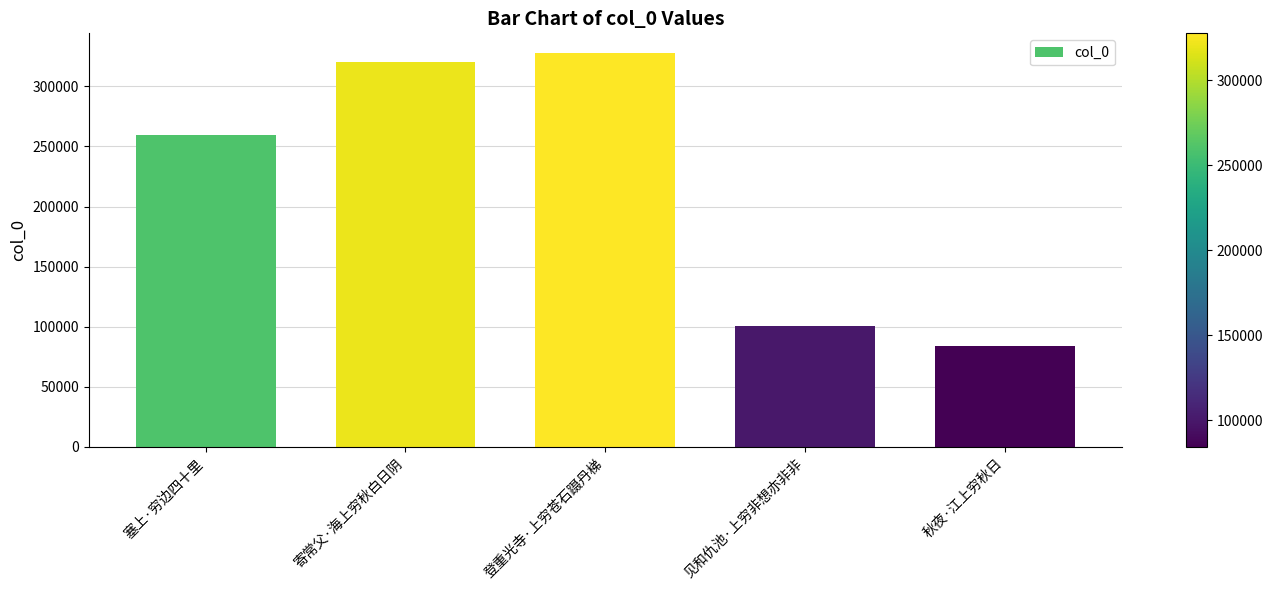

What is the minimum value shown in the chart?

84389